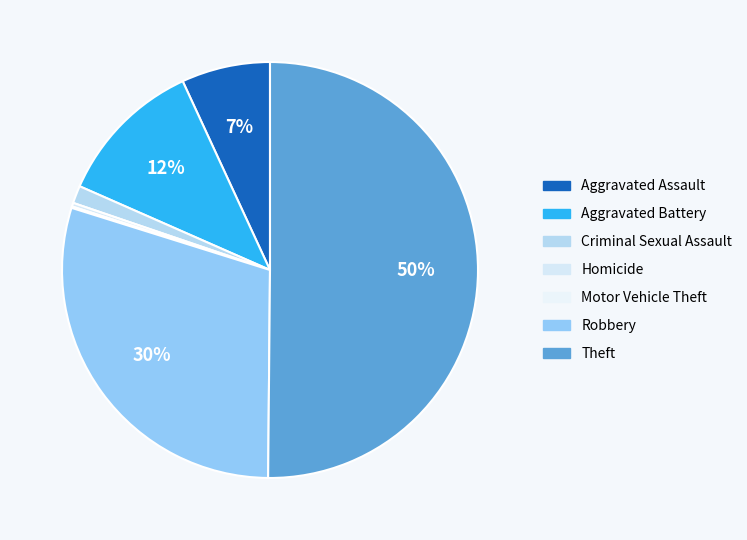

True or false: Robbery accounts for 30% of the total.

True